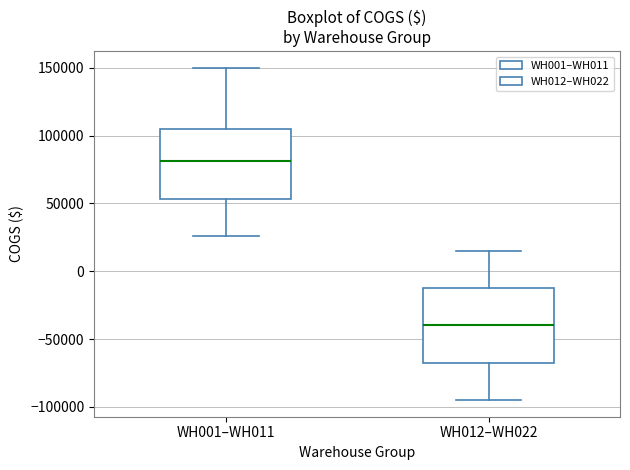

Reading left to right, transcribe this box plot: for each box, give where its median line is, the range the box spans, and where its two whiskers end, as read against the y-axis. The values are not printed on the chart, so give them approximately, as read against the axis.

WH001–WH011: median 80000, box 55000 to 105000, whiskers 25000 to 150000
WH012–WH022: median -40000, box -65000 to -10000, whiskers -95000 to 15000